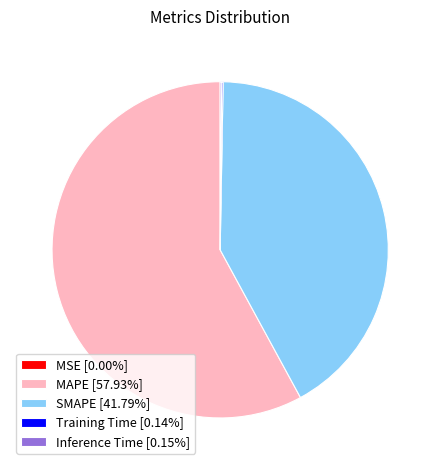

Does SMAPE [41.79%] represent more than half of the total?

No